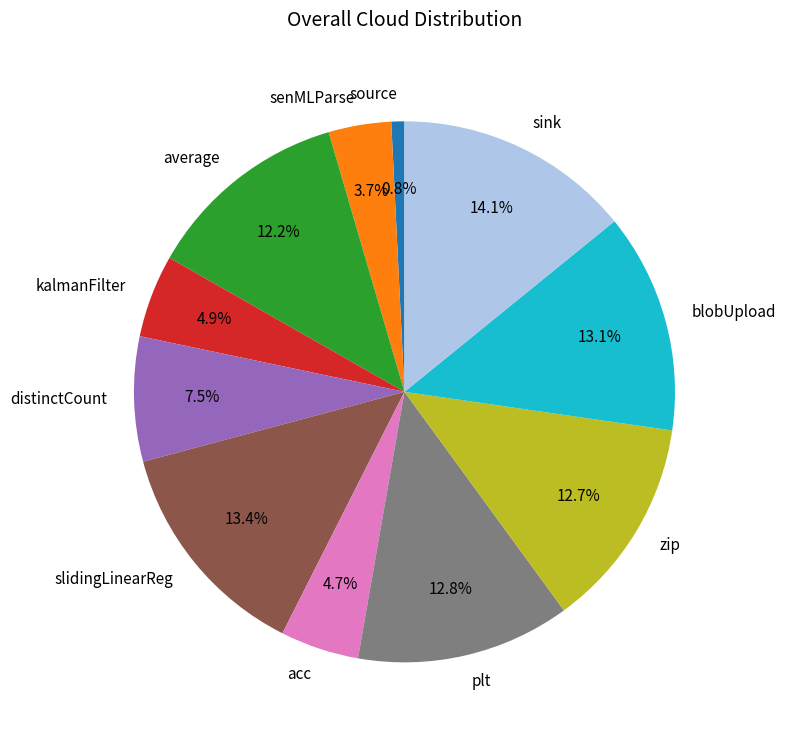

Is blobUpload the majority of the pie?

No